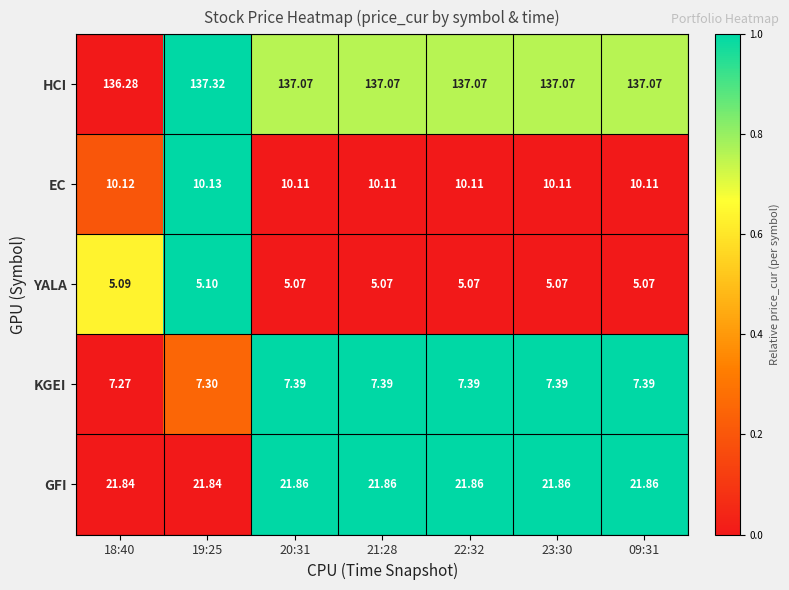

Which series has the largest total across all categories?

HCI